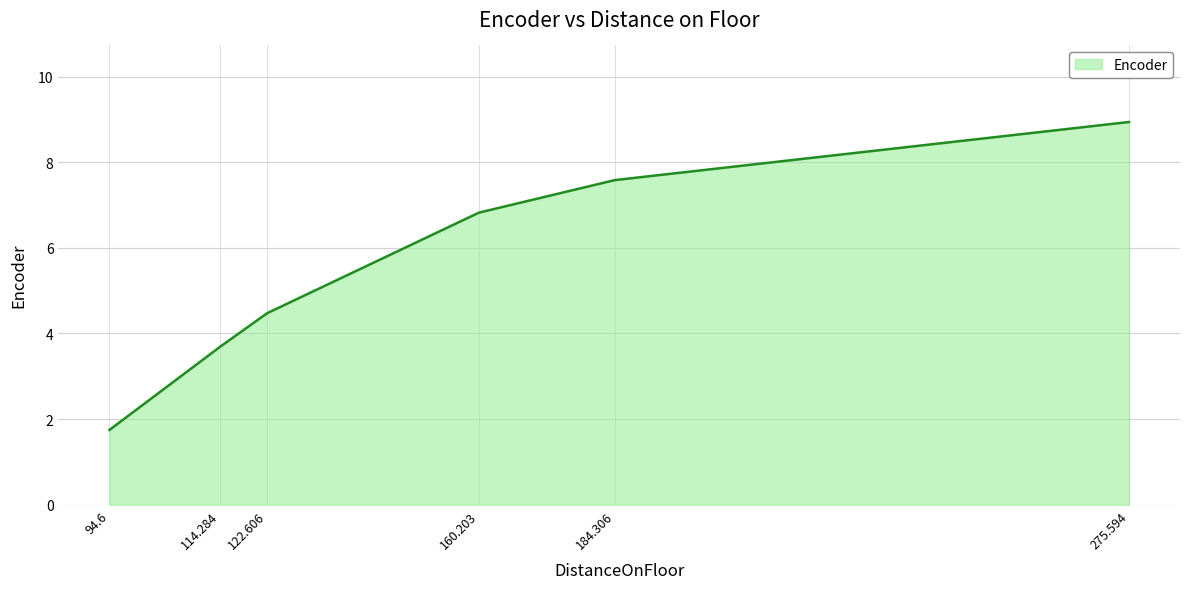

What is the average value?

5.5